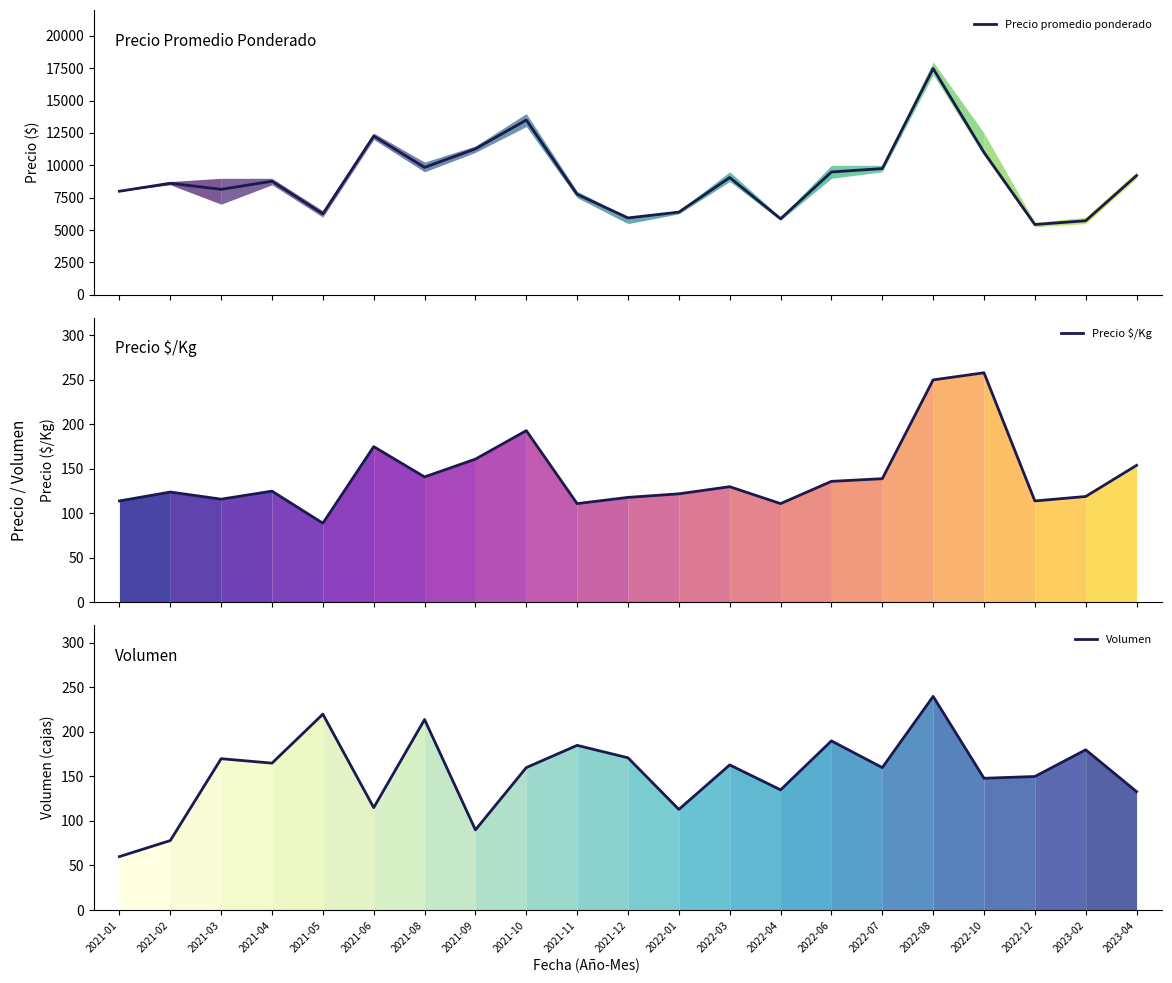

In Volumen, how many points are higher than both neighbors (excluding endpoints)?

8